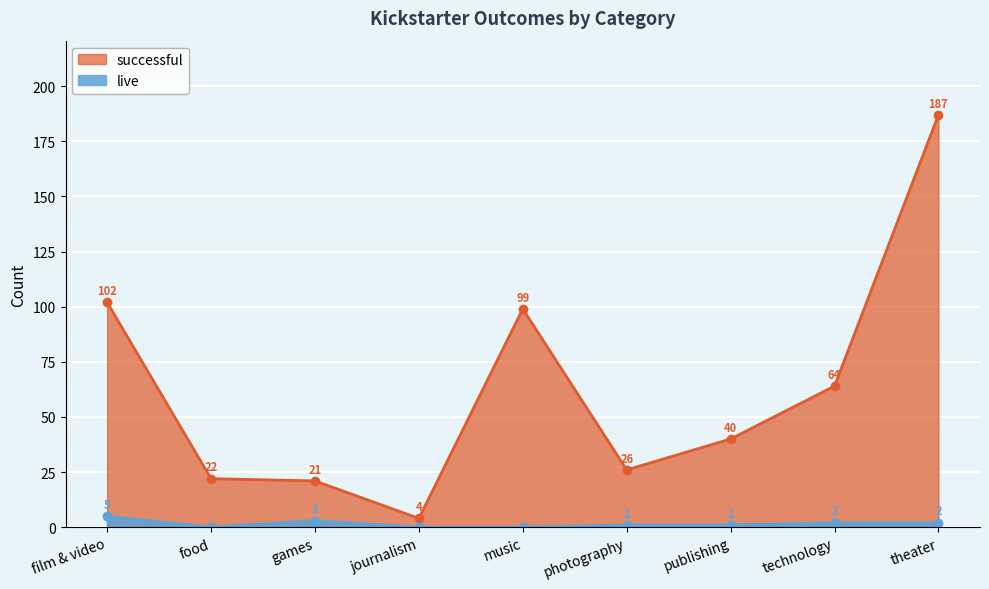

List the series in order of their overall mean, highest first.

successful, live